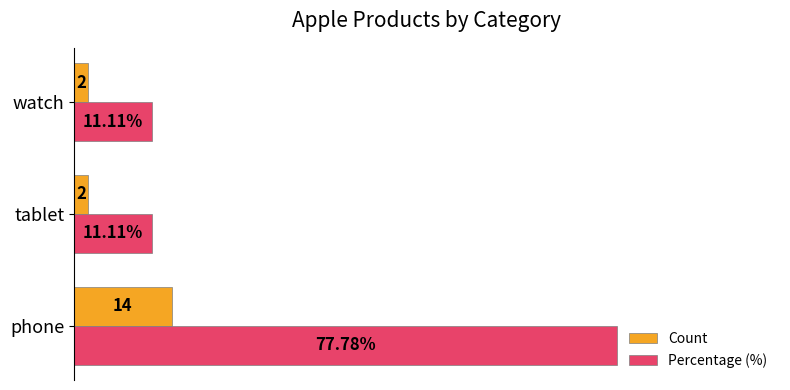

Which series has the largest range (max minus min)?

Percentage (%)